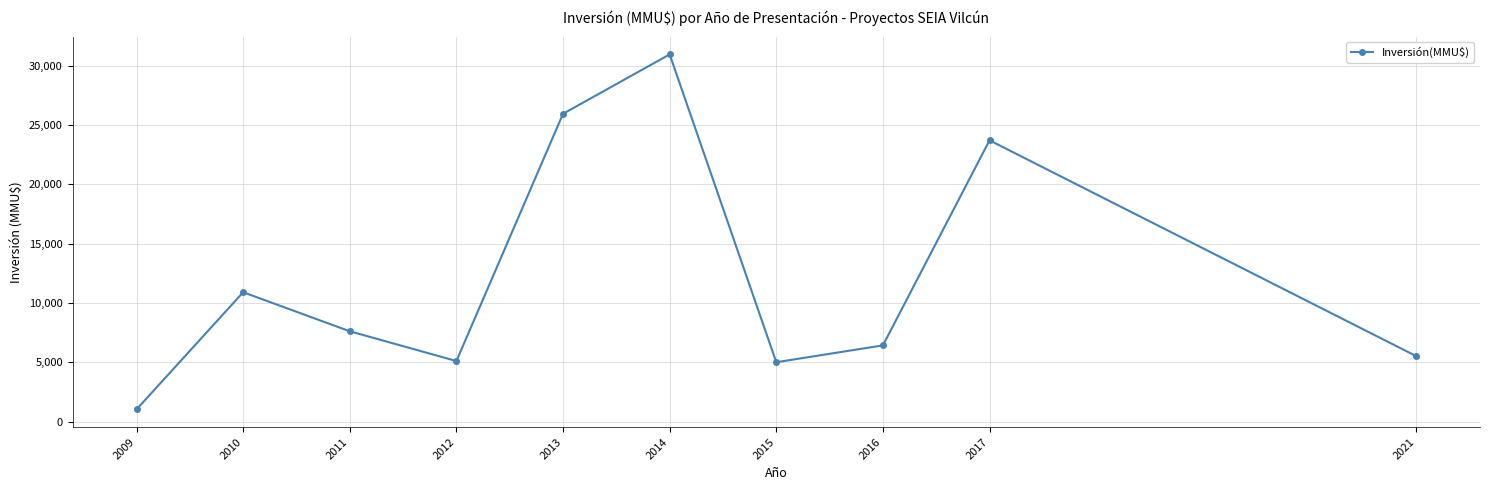

Which has a higher value, 2014 or 2021?

2014